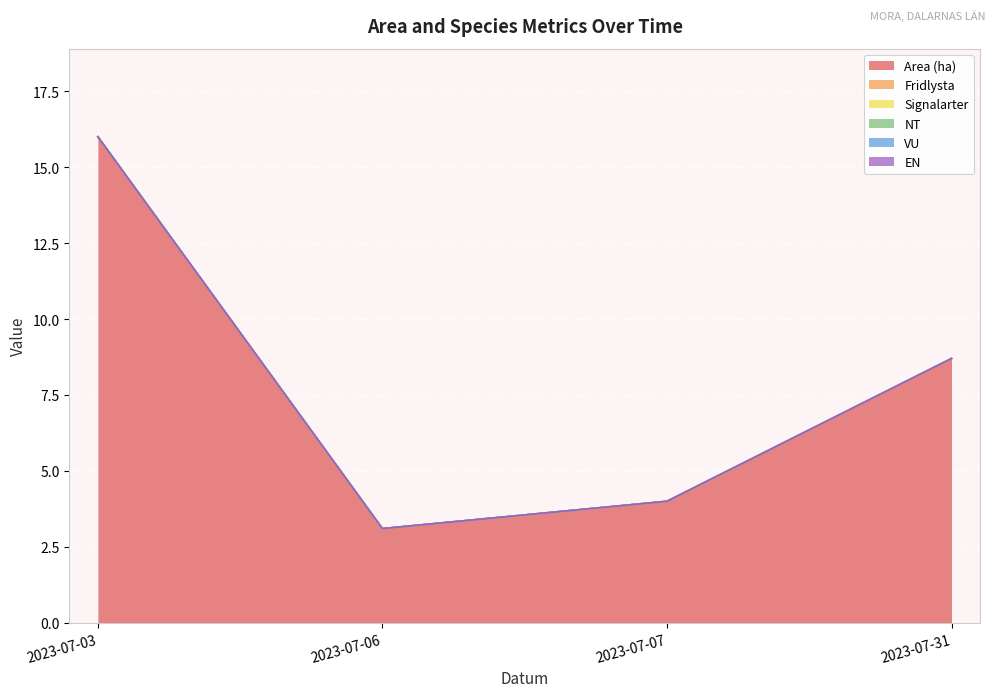

The value of Area (ha) at 2023-07-06 is 0.7. True or false?

False